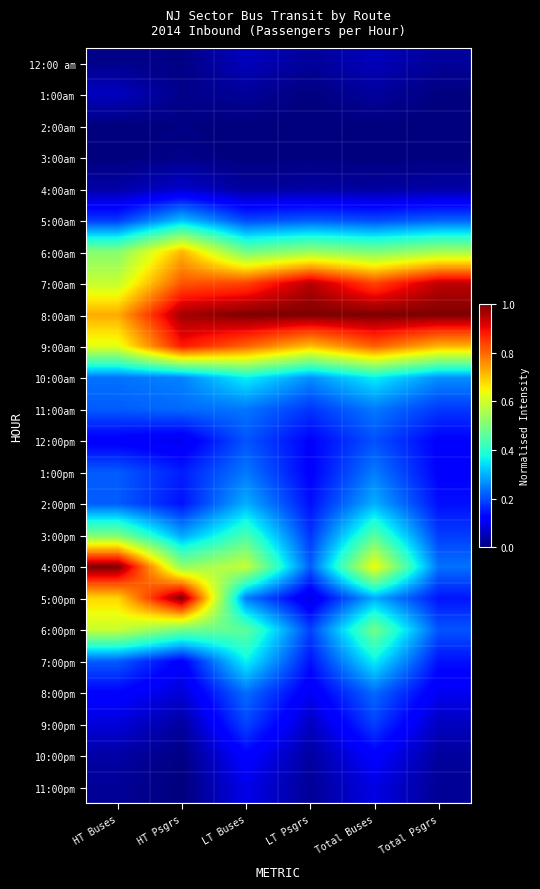

Rank the series at Total Buses from highest to lowest value.

8:00am, 7:00am, 9:00am, 4:00pm, 6:00am, 6:00pm, 3:00pm, 7:00pm, 10:00am, 2:00pm, 5:00pm, 1:00pm, 11:00am, 8:00pm, 12:00pm, 5:00am, 9:00pm, 10:00pm, 11:00pm, 12:00 am, 4:00am, 1:00am, 2:00am, 3:00am